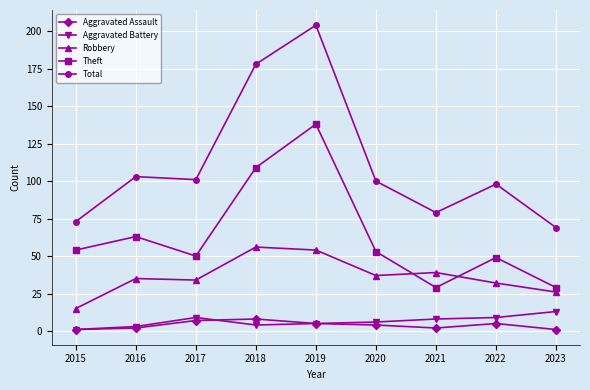

At which category does Theft reach its first local peak?

2016